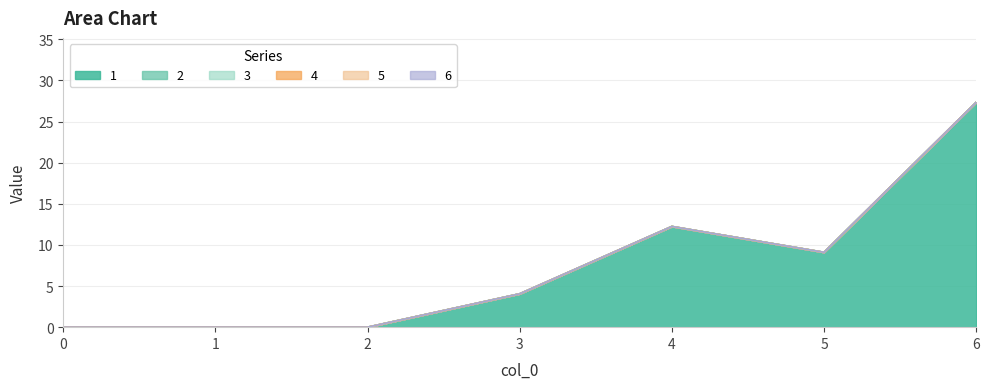

The value of 1 at 0 is 0.0. True or false?

True